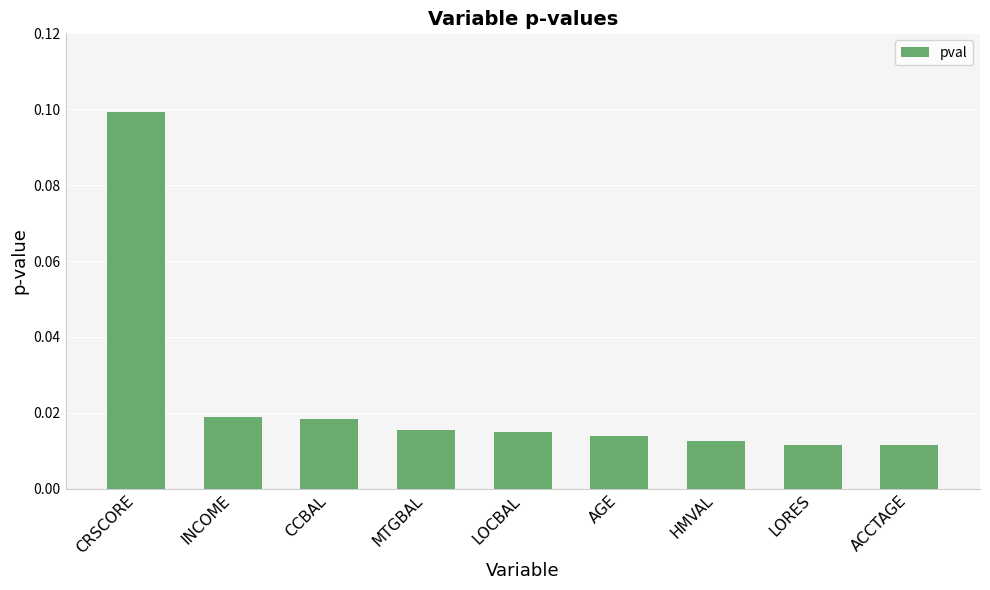

Does the chart contain stacked bars?

No